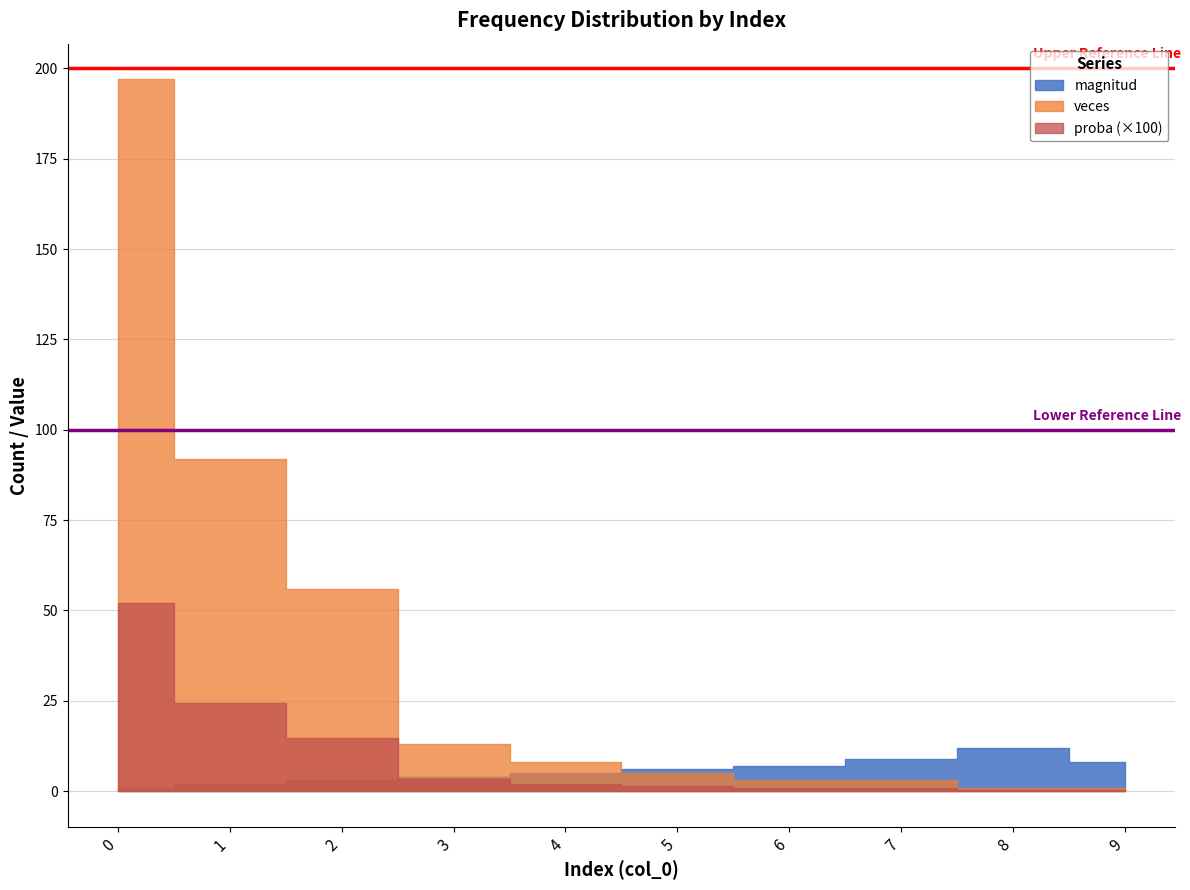

What are all the series names shown in the legend?

magnitud, veces, proba